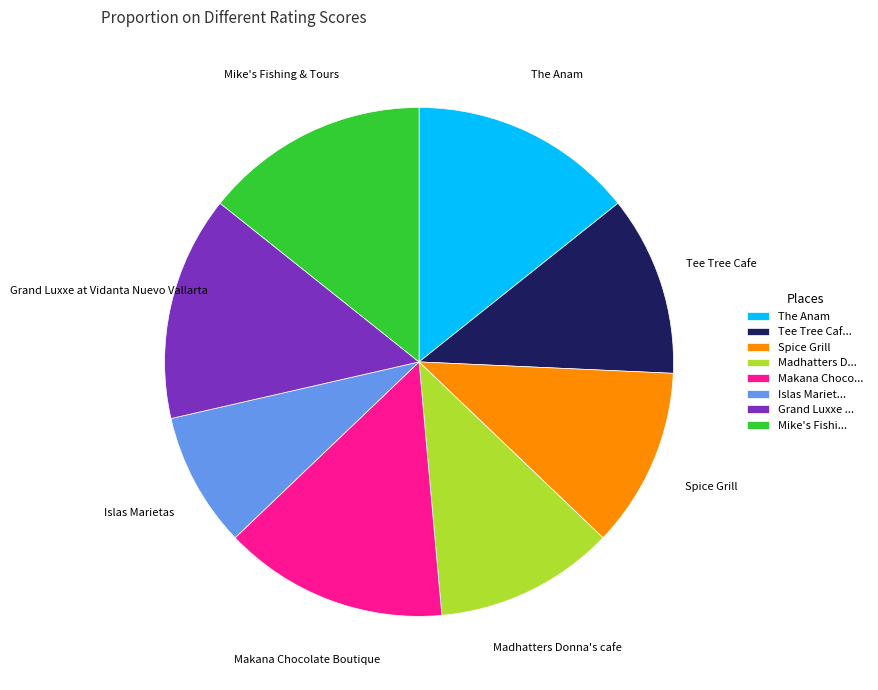

Combined, do Tee Tree Caf... and Spice Grill account for over 50%?

No